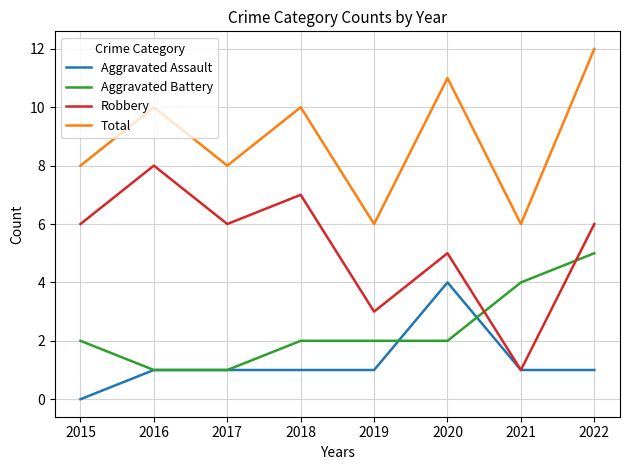

Reading right to left, what are all the values shown in this chart?

Aggravated Assault: 1	1	4	1	1	1	1	0
Aggravated Battery: 5	4	2	2	2	1	1	2
Robbery: 6	1	5	3	7	6	8	6
Total: 12	6	11	6	10	8	10	8